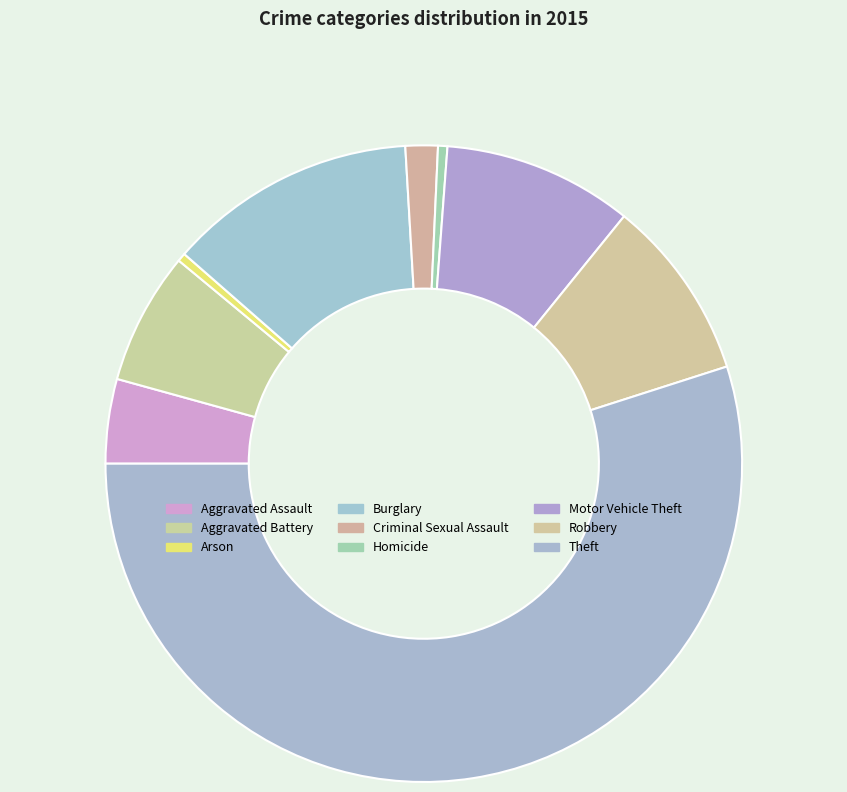

Which slice is the largest?

Theft